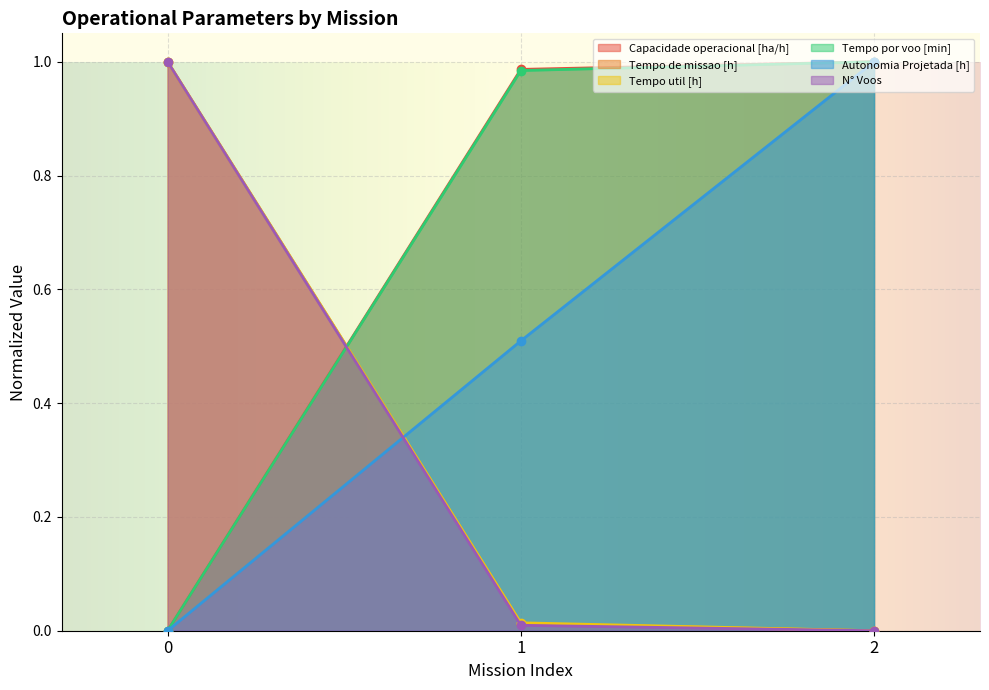

Is the value of Capacidade operacional [ha/h] at 2 greater than the value of Tempo de missao [h] at 1?

Yes